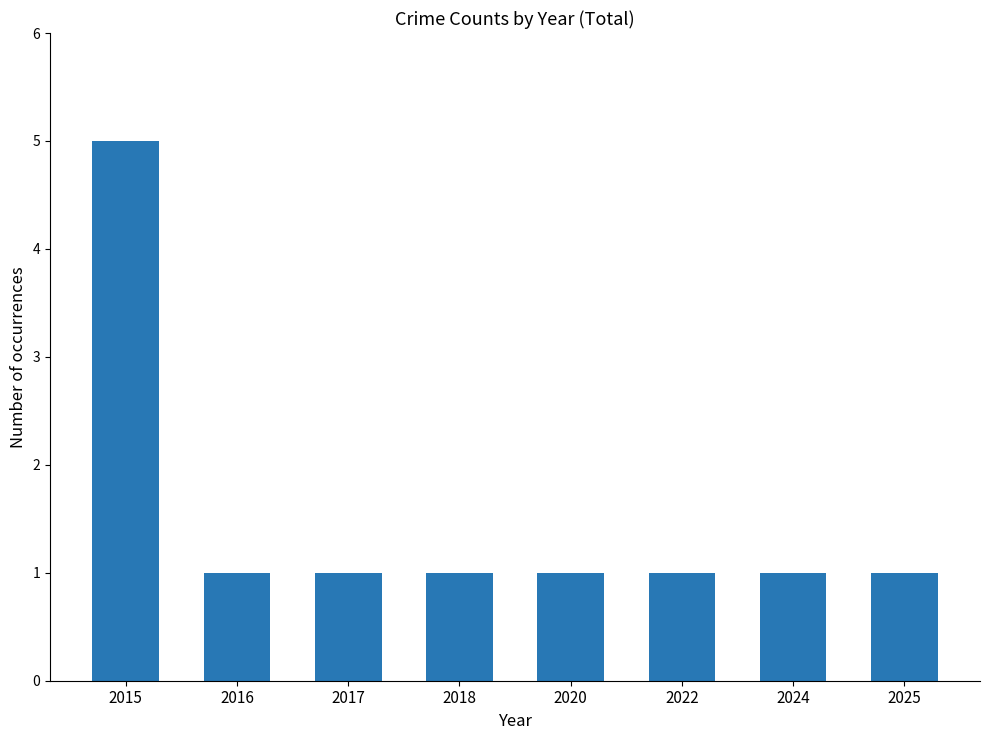

What is the greatest value displayed?

5